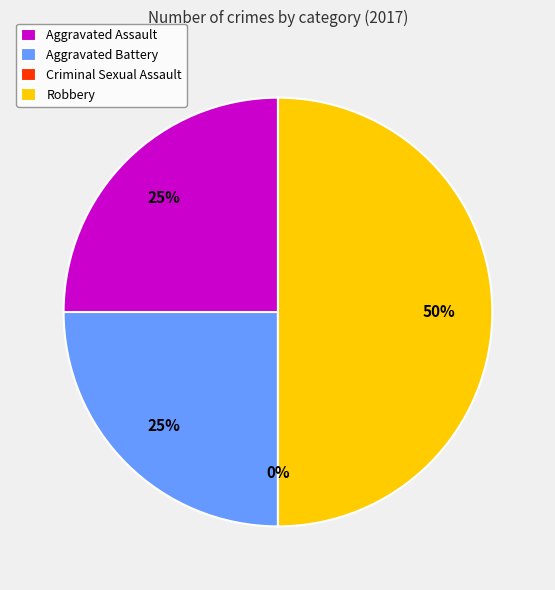

True or false: Aggravated Assault accounts for 25% of the total.

True